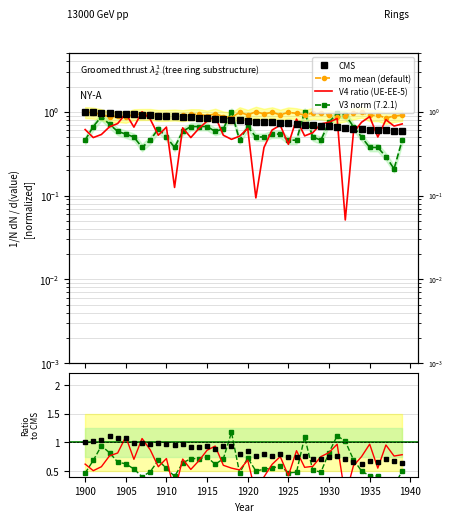

What is the value of the mo point at the 11th from the left?

0.9